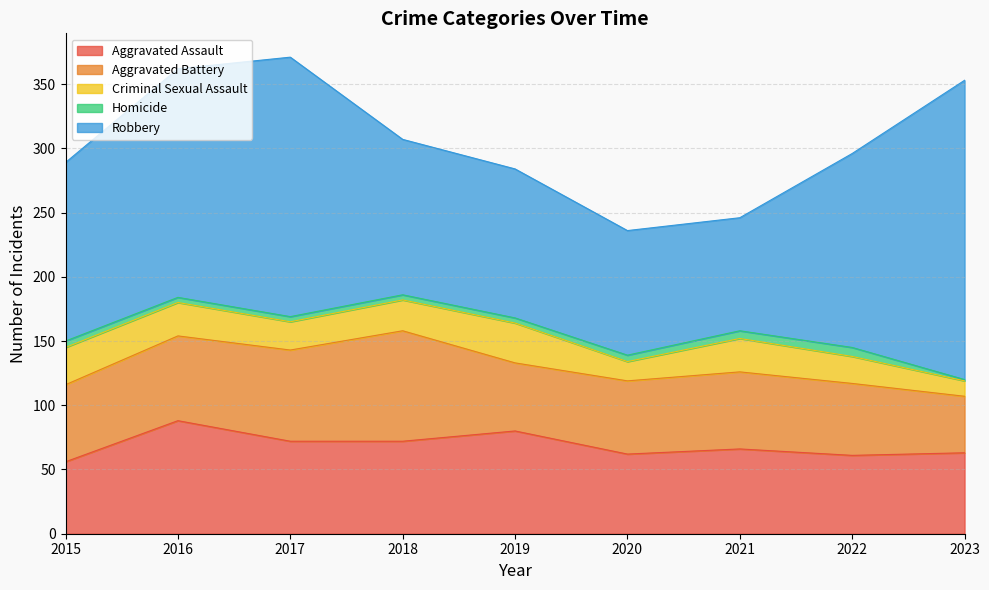

True or false: Robbery and Aggravated Battery cross at least once.

False